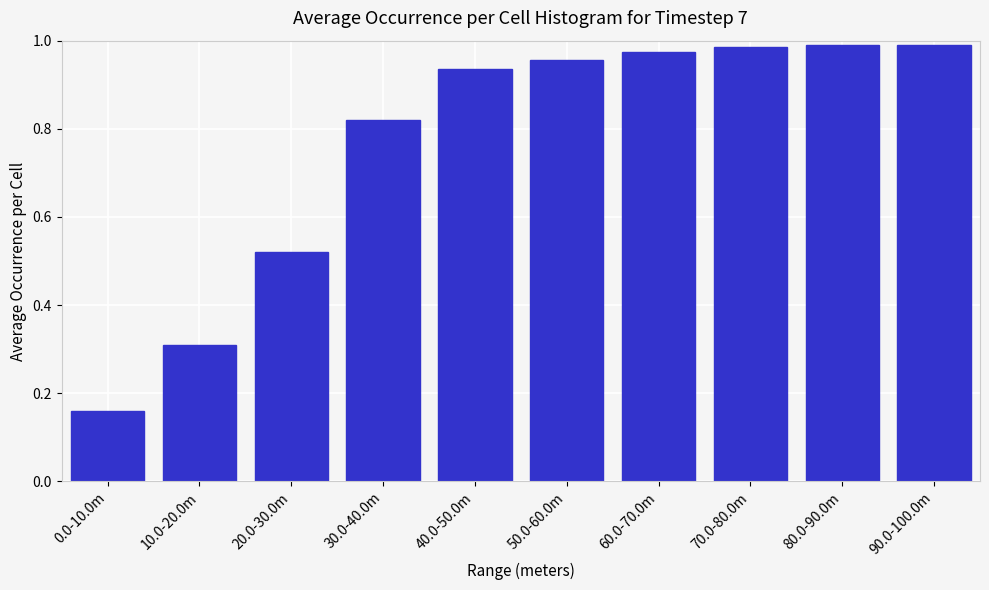

Which category has the lowest value across all series?

0.0-10.0m